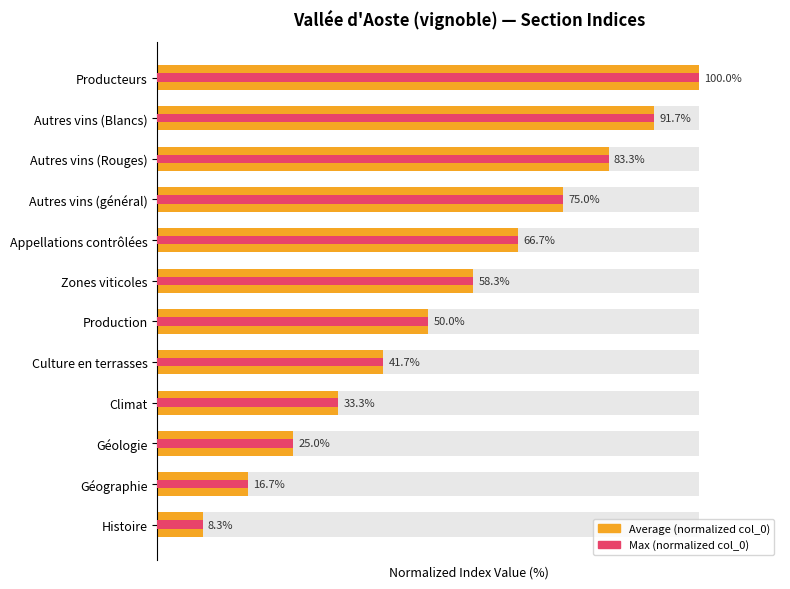

How many data points does each series have?

12